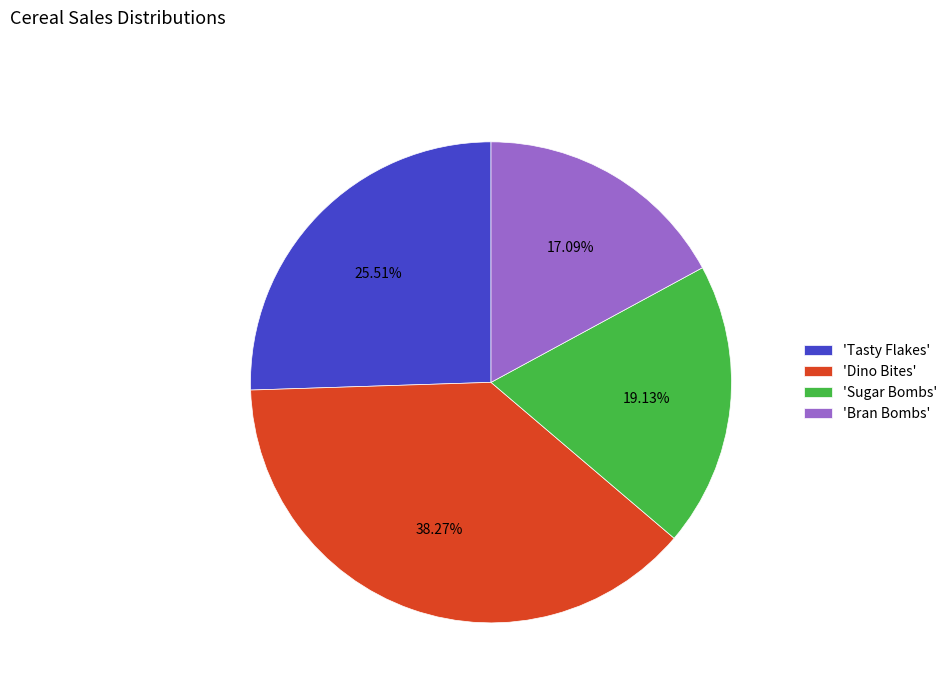

Rank the categories by value from highest to lowest.

'Dino Bites', 'Tasty Flakes', 'Sugar Bombs', 'Bran Bombs'